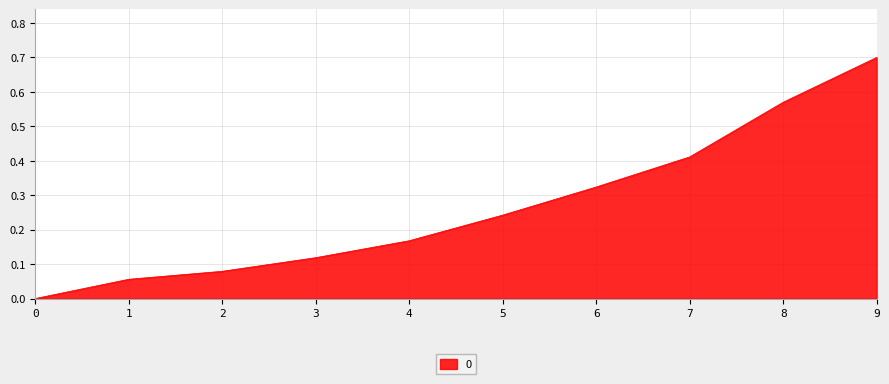

Which category has the highest value across all series?

9